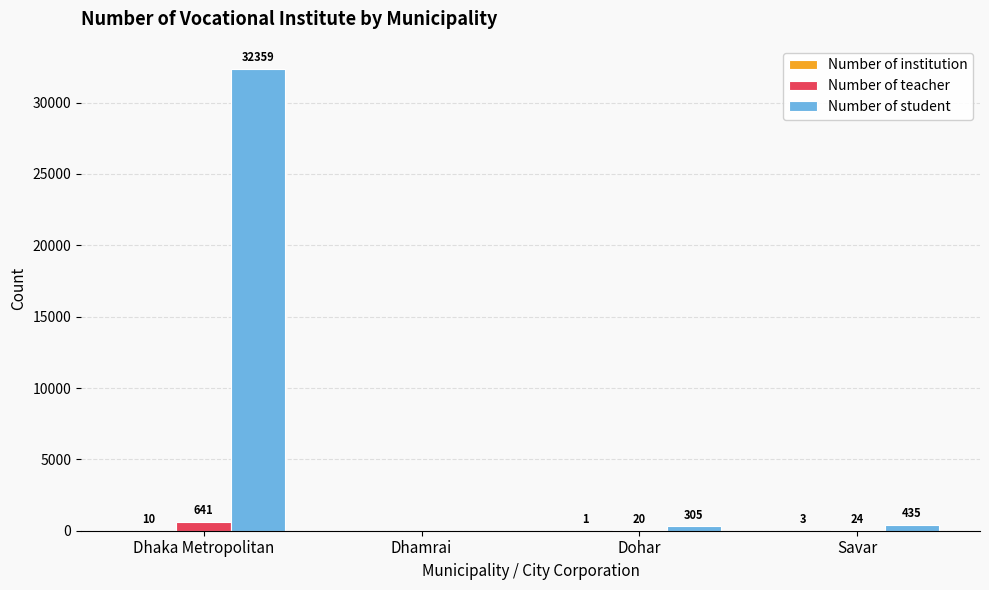

How many groups of bars are there?

4